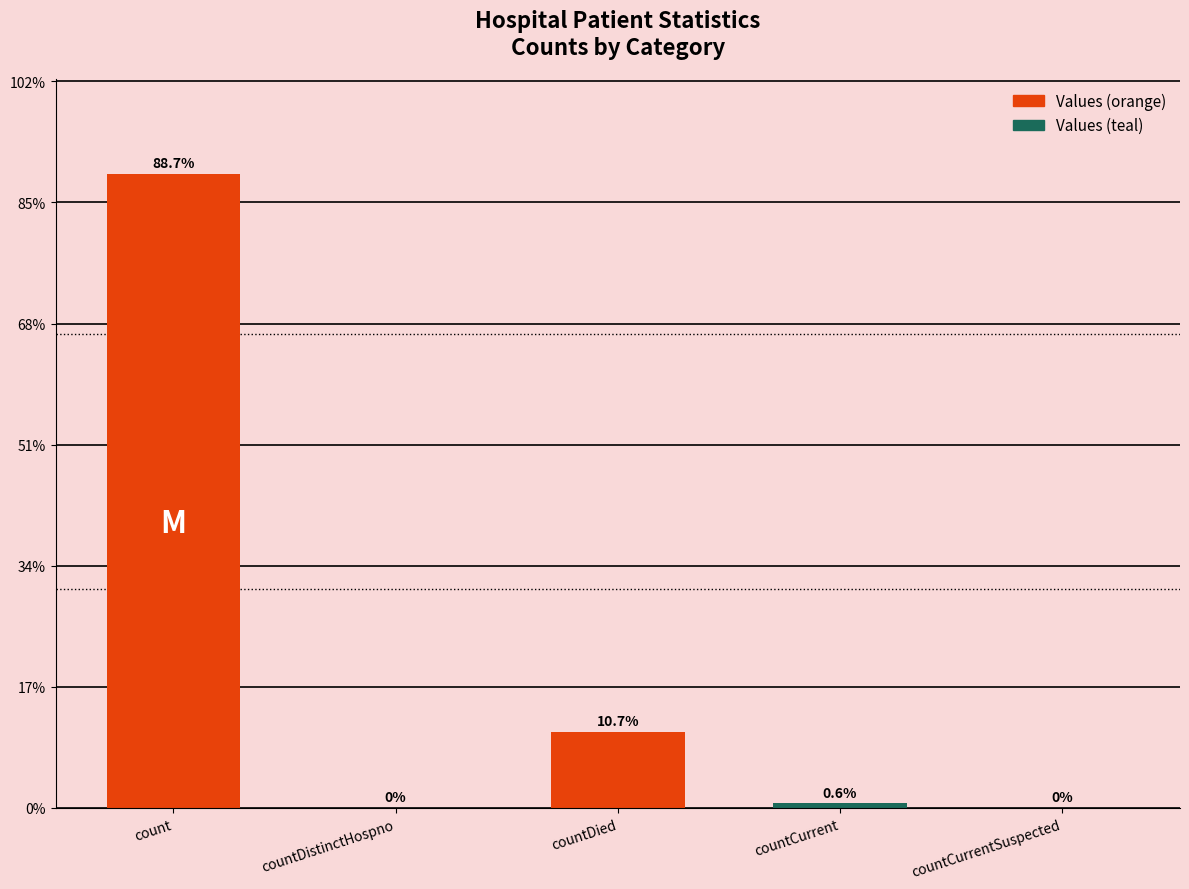

List the labels in order of value, smallest first.

countDistinctHospno, countCurrentSuspected, countCurrent, countDied, count